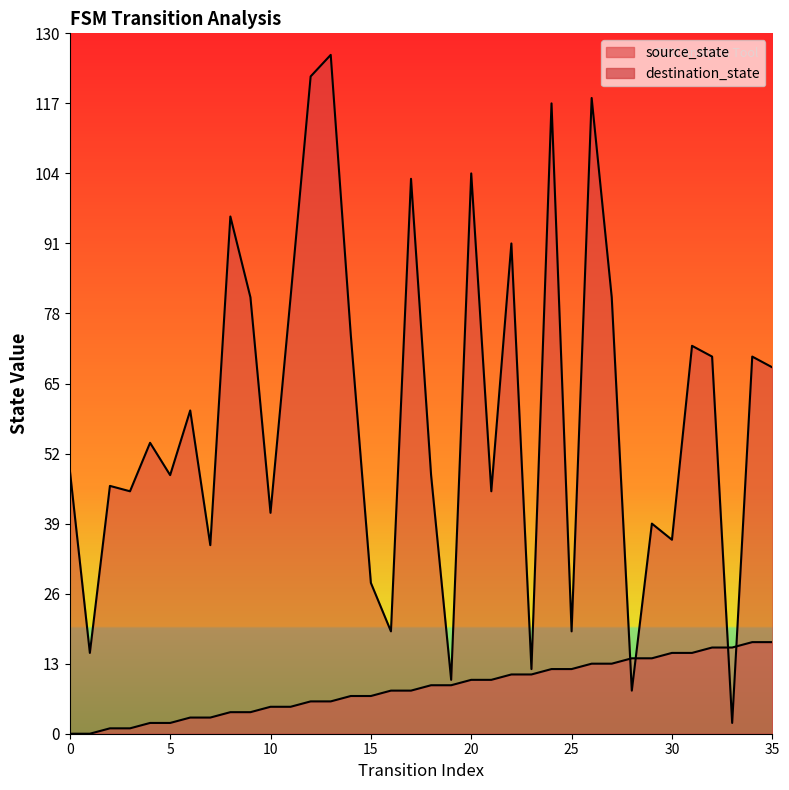

At which category does the chart reach its peak across all series?

13